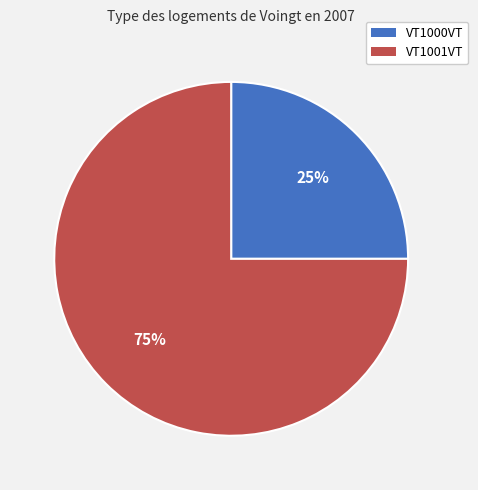

Count the number of slices in the pie.

2